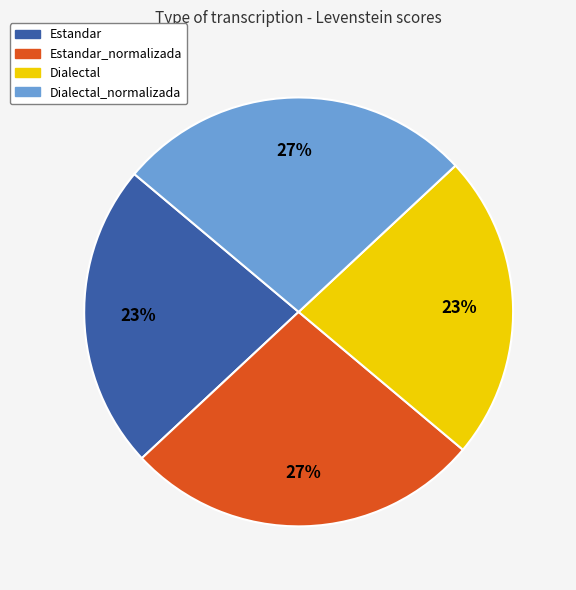

What is the ratio of the value at Dialectal_normalizada to the value at Estandar_normalizada?

1.0